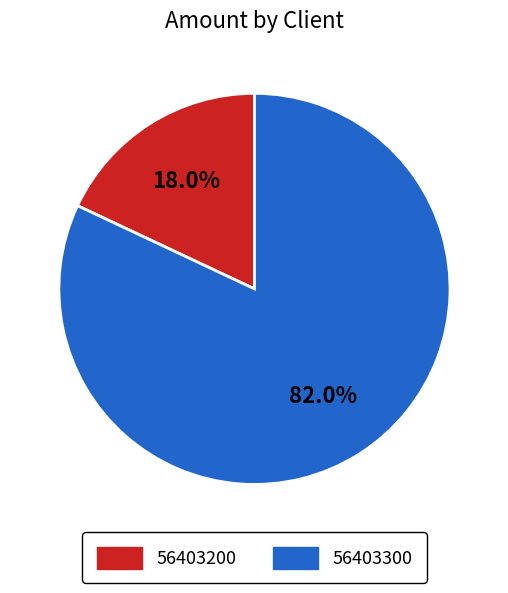

Rank the categories by value from lowest to highest.

56403200, 56403300